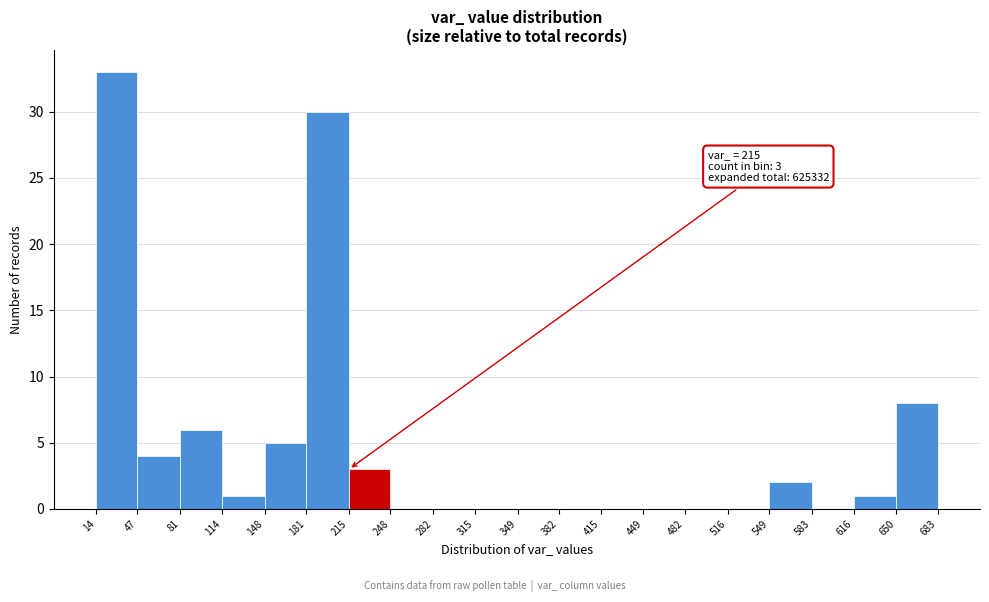

Which range on the x-axis has the tallest bar?

14 to 47